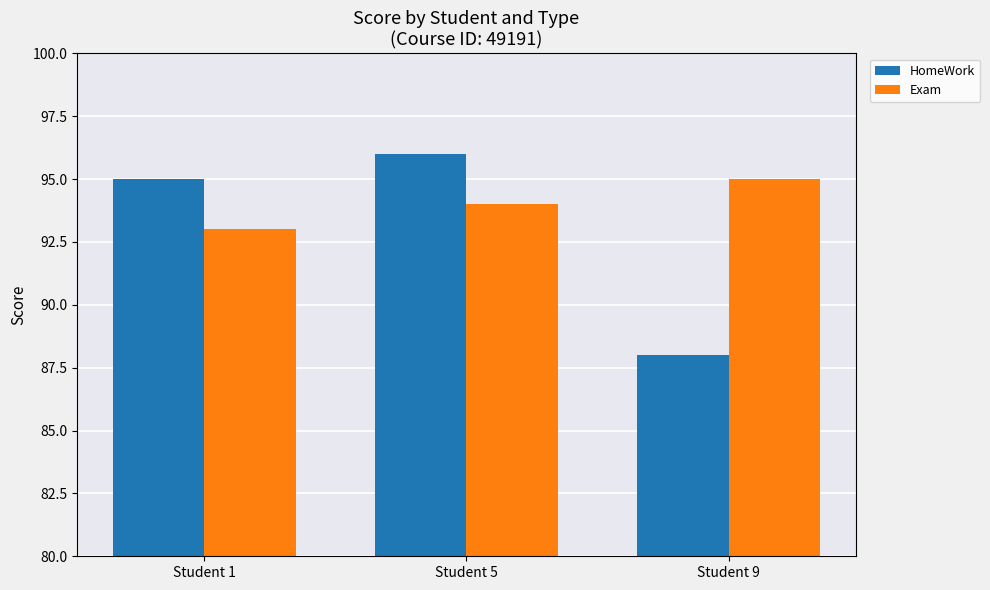

List the series in order of their peak value, highest first.

HomeWork, Exam